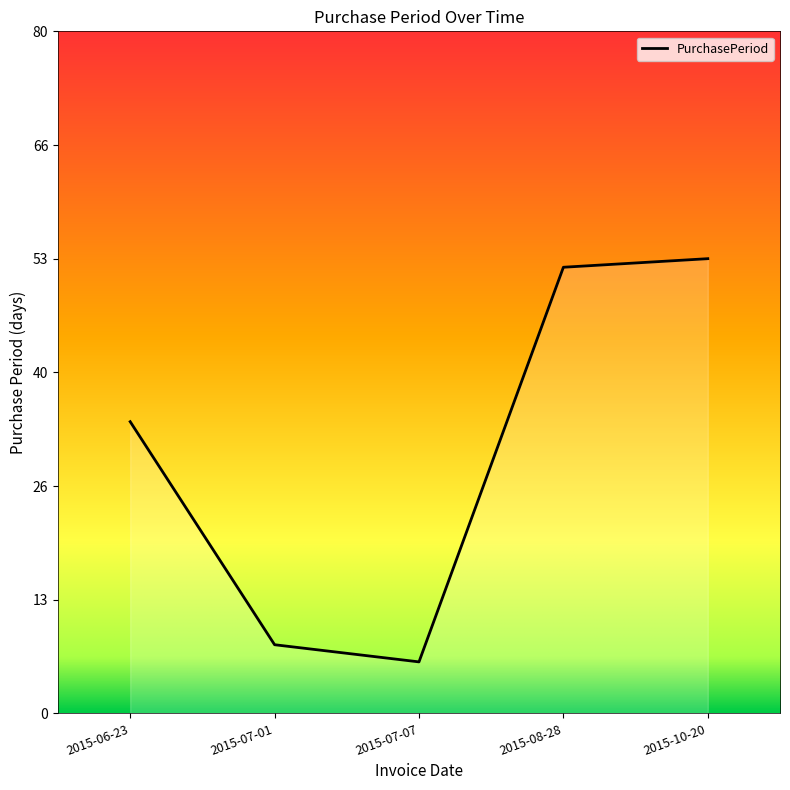

List the labels in order of value, smallest first.

2015-07-07, 2015-07-01, 2015-06-23, 2015-08-28, 2015-10-20